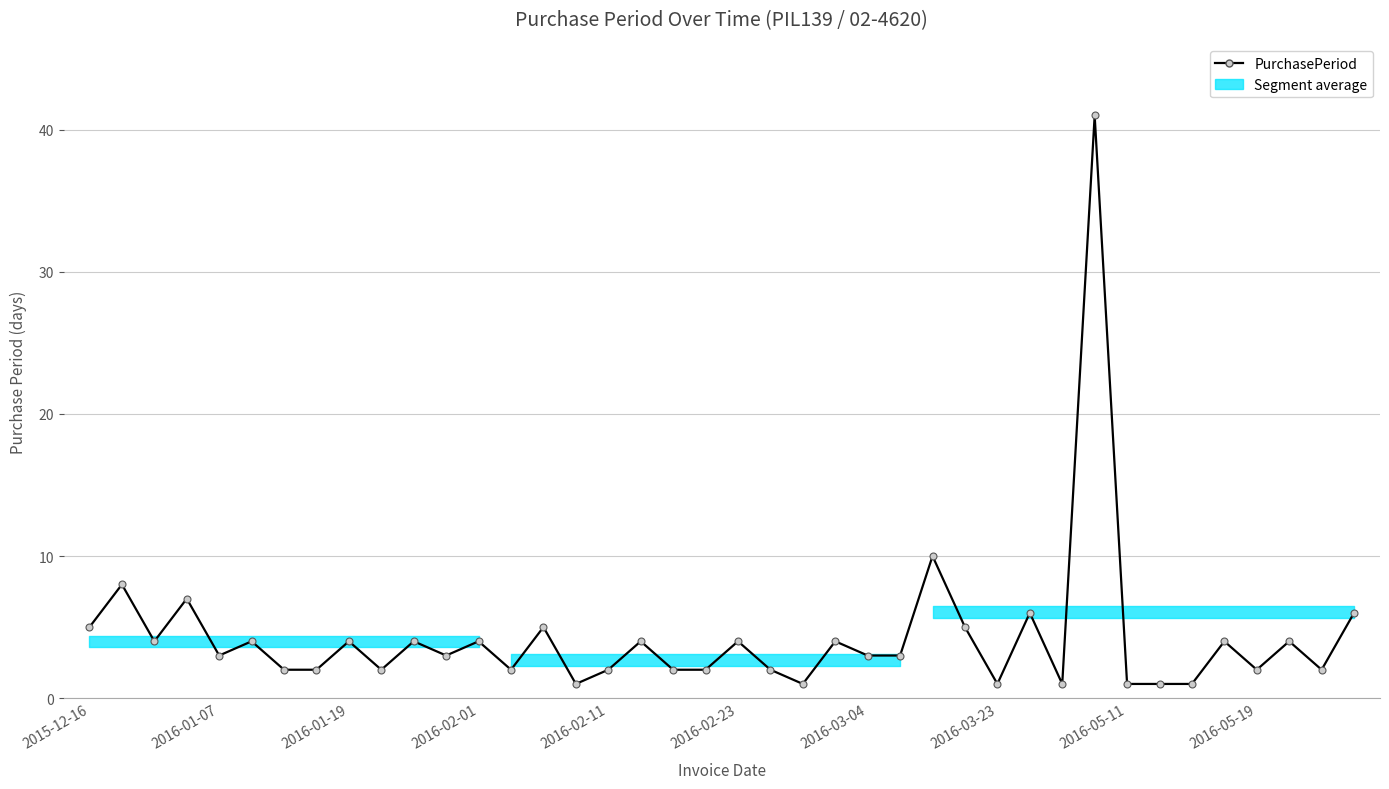

What is the value of the 37th point from the left?

2